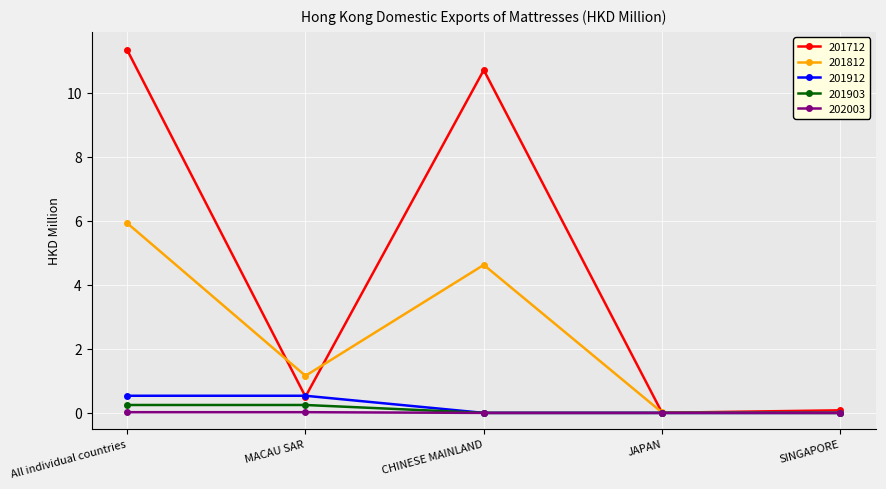

The value of 201912 at JAPAN is 0.0. True or false?

True